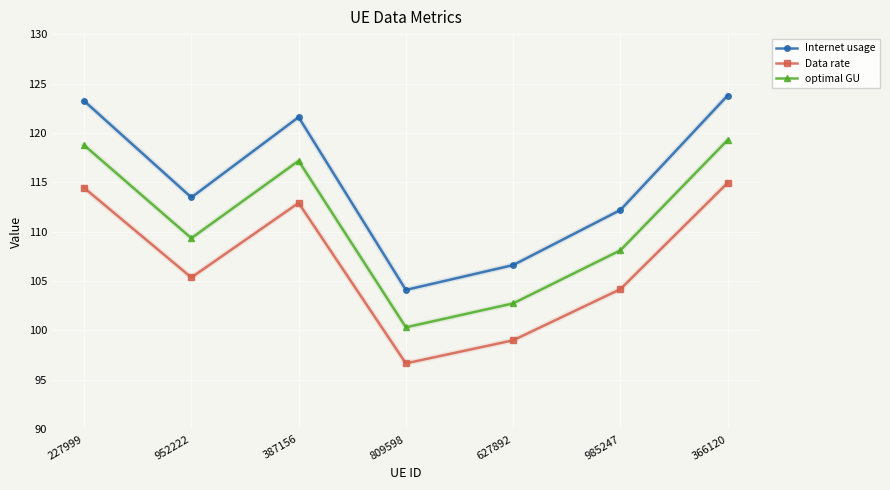

What is the total value across all series at 809598?

301.1